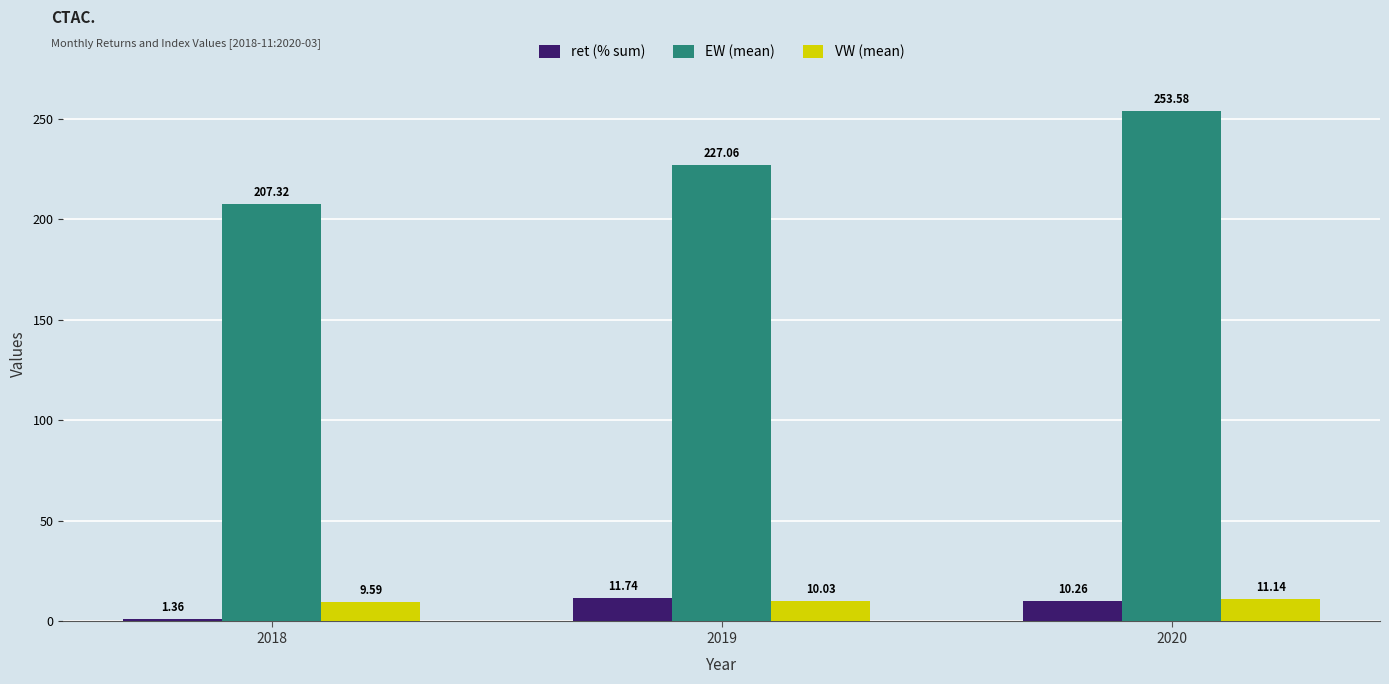

Between 2018 and 2020, which series saw the biggest shift?

EW (mean)